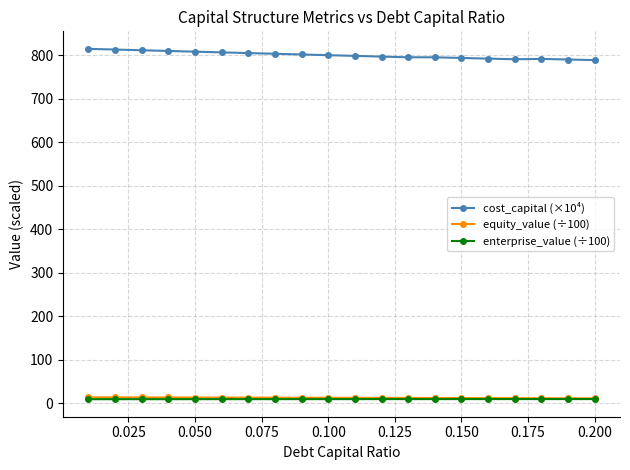

What is the lowest value of the cost_capital (×10⁴) series?

789.0